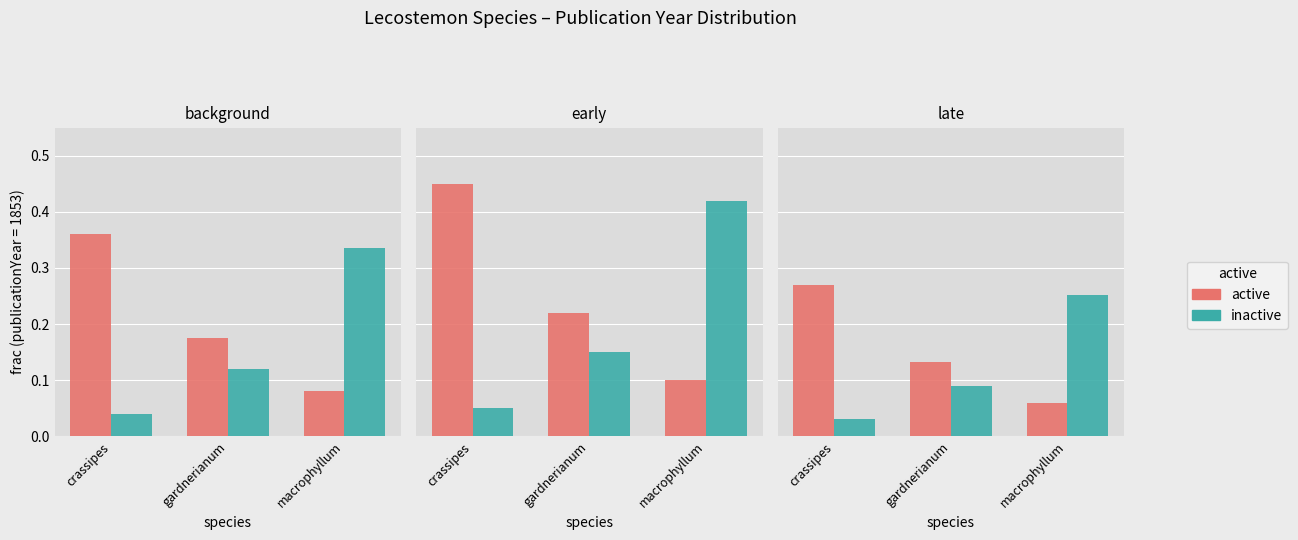

Which series has the largest range (max minus min)?

inactive